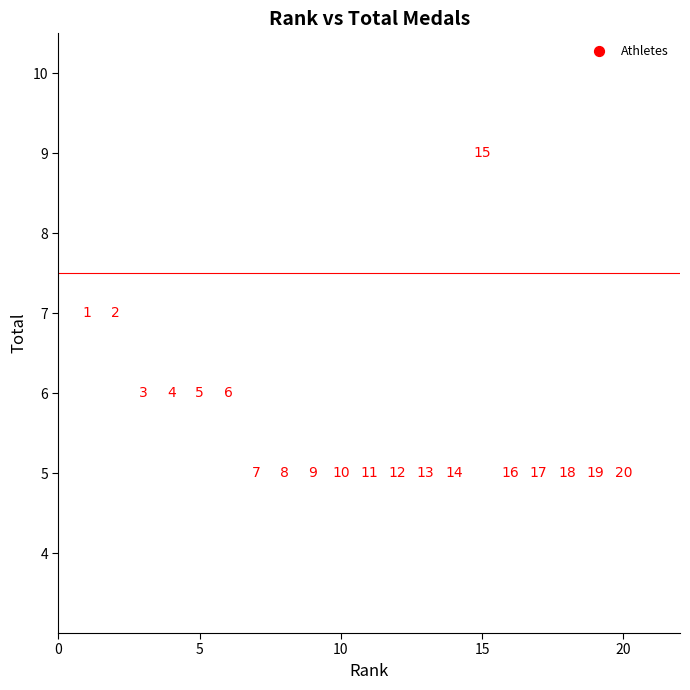

What is the range of X values (max minus min)?

19